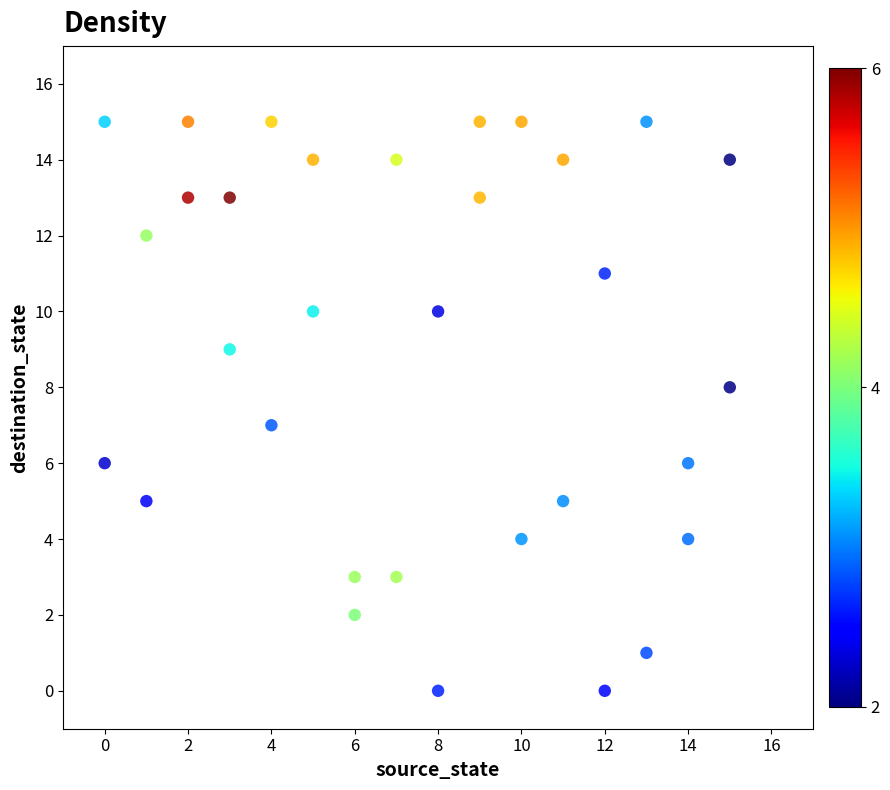

What is the range of X values (max minus min)?

15